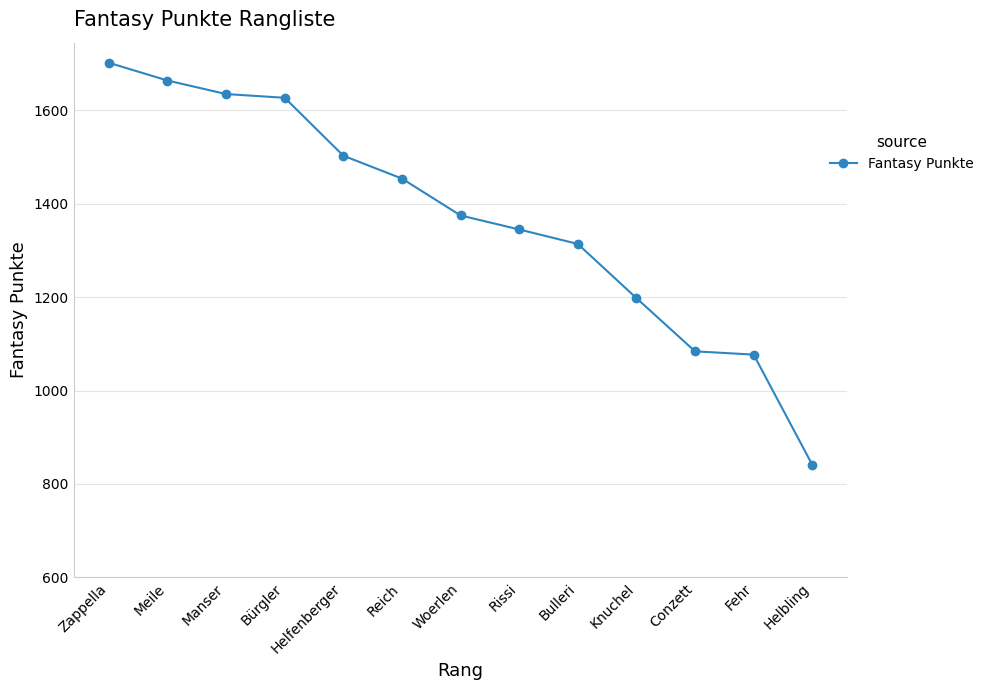

What is the maximum value shown in the chart?

1702